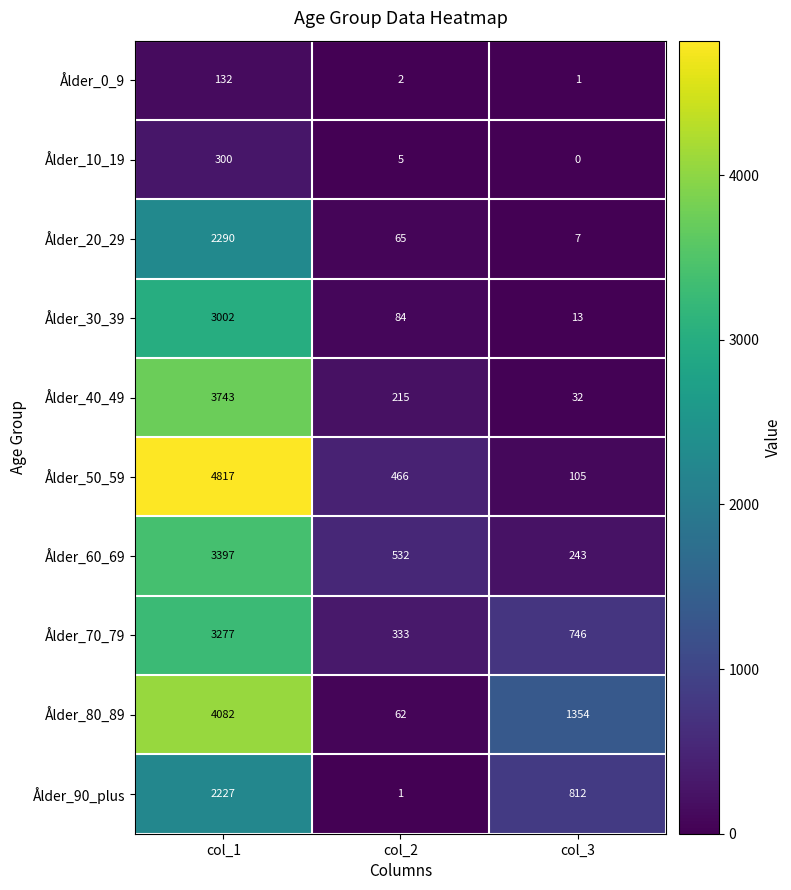

At which category is the sum across all series the highest?

col_1